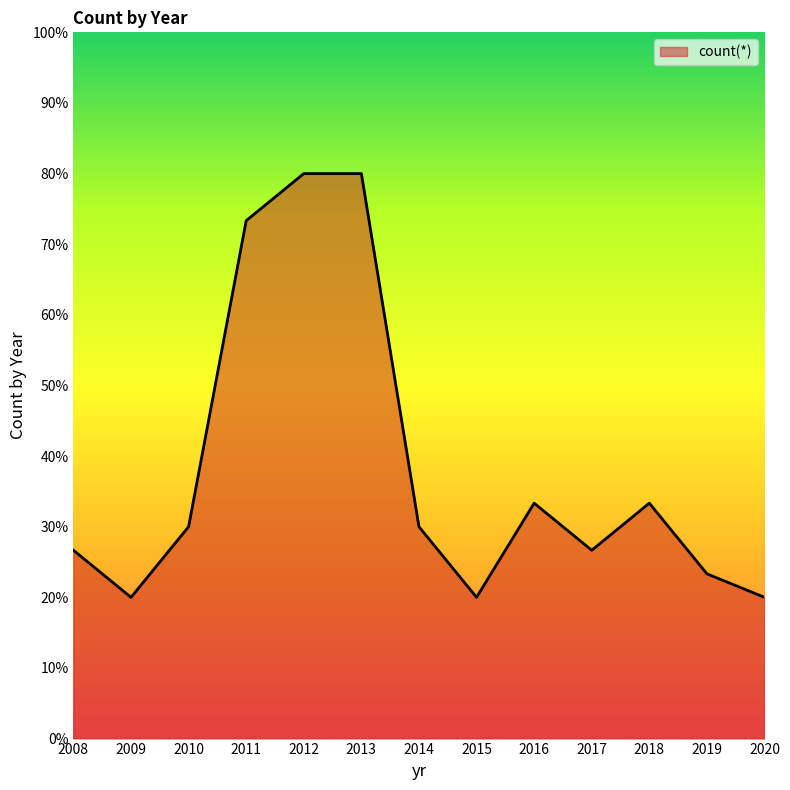

How many distinct data groups are displayed?

1